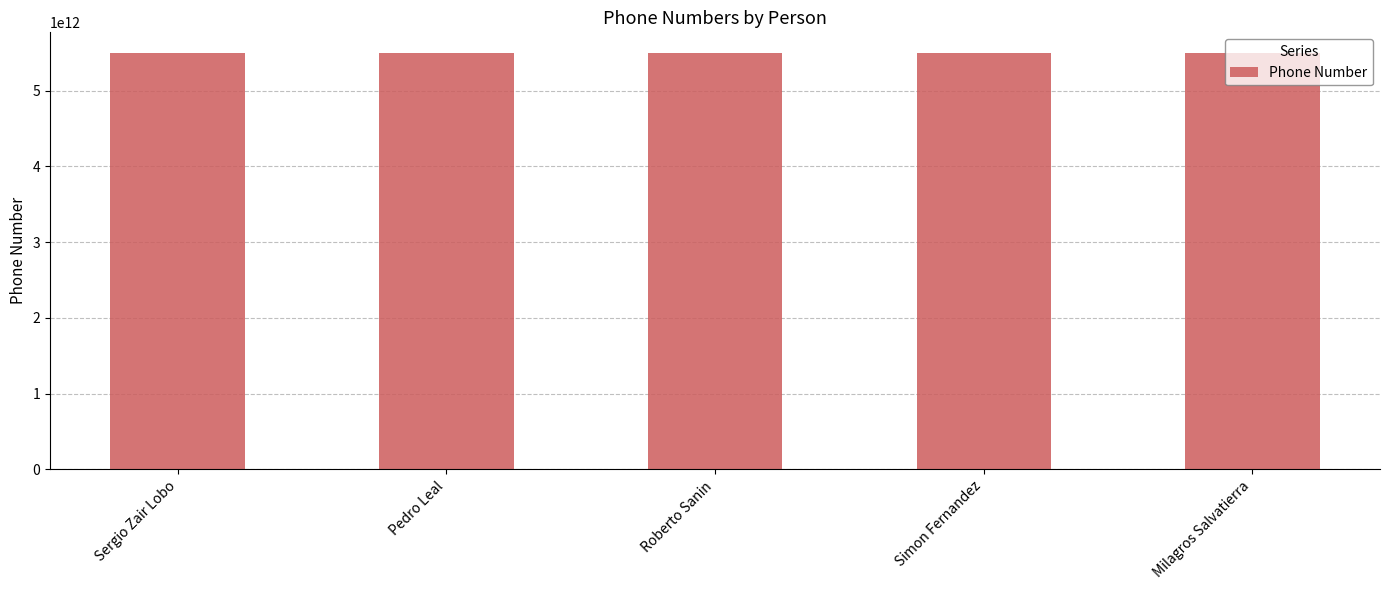

Are the bars horizontal?

No